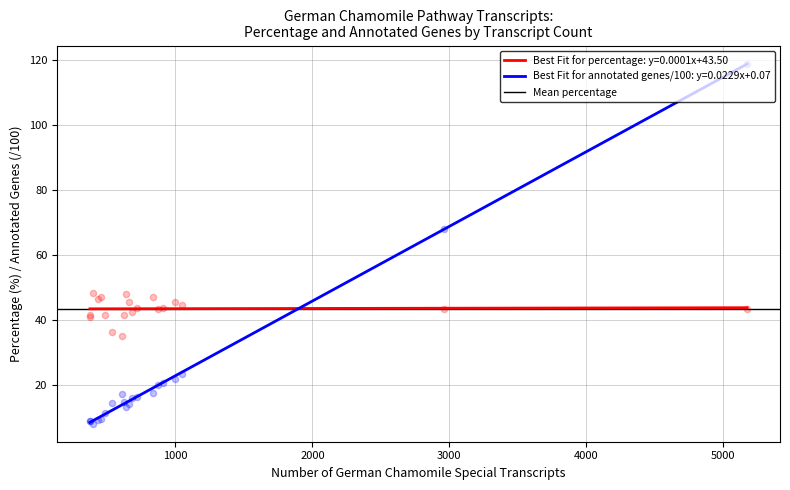

Which series contains the lowest Y value?

Numer of all annotated genes (scaled)